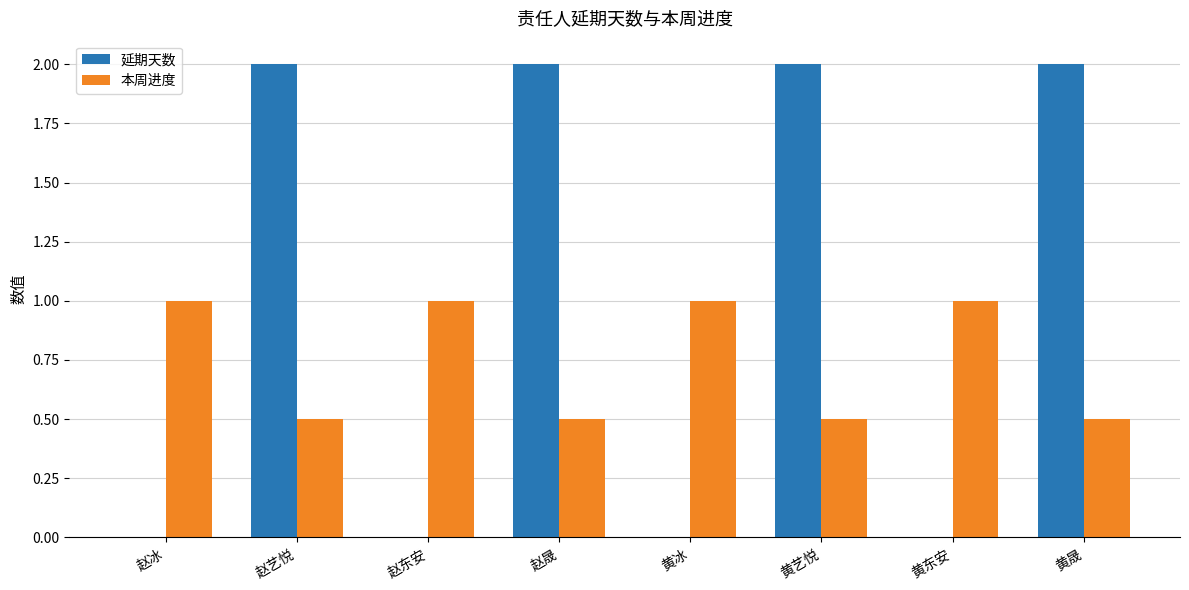

What is the maximum value shown in the chart?

2.0